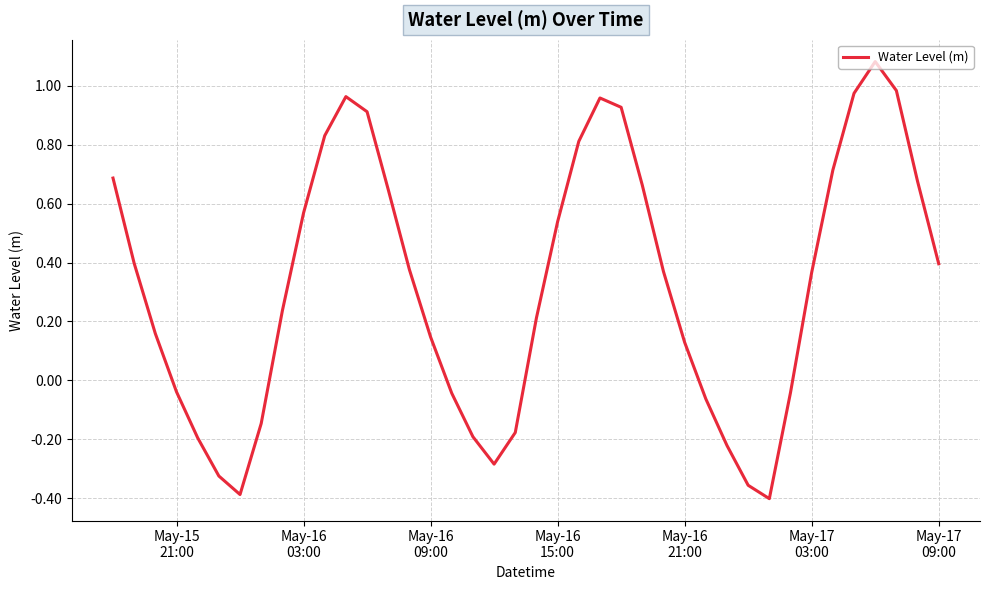

What is the difference between the maximum and minimum values?

1.5